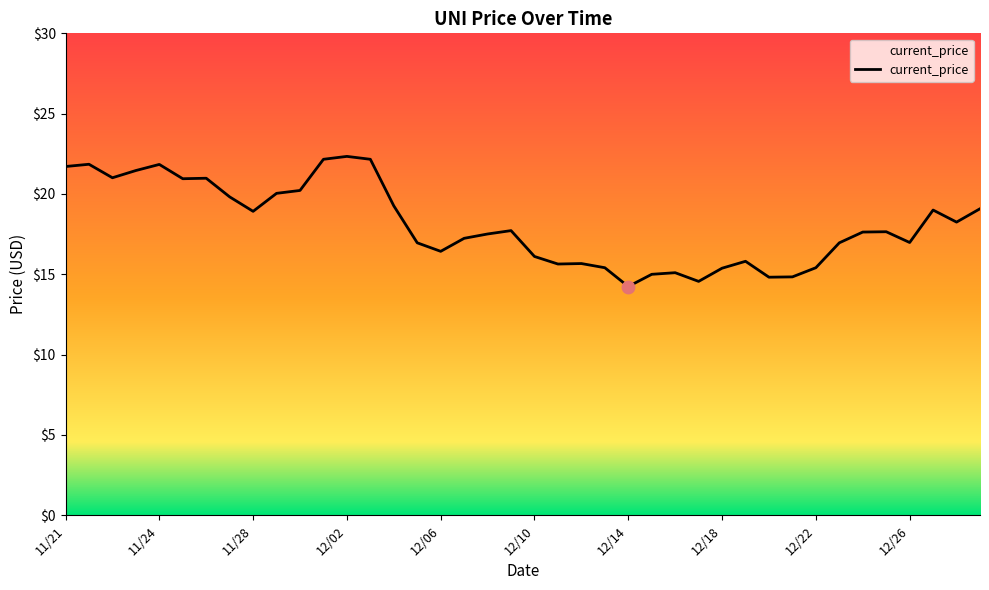

What is the minimum value shown in the chart?

14.2